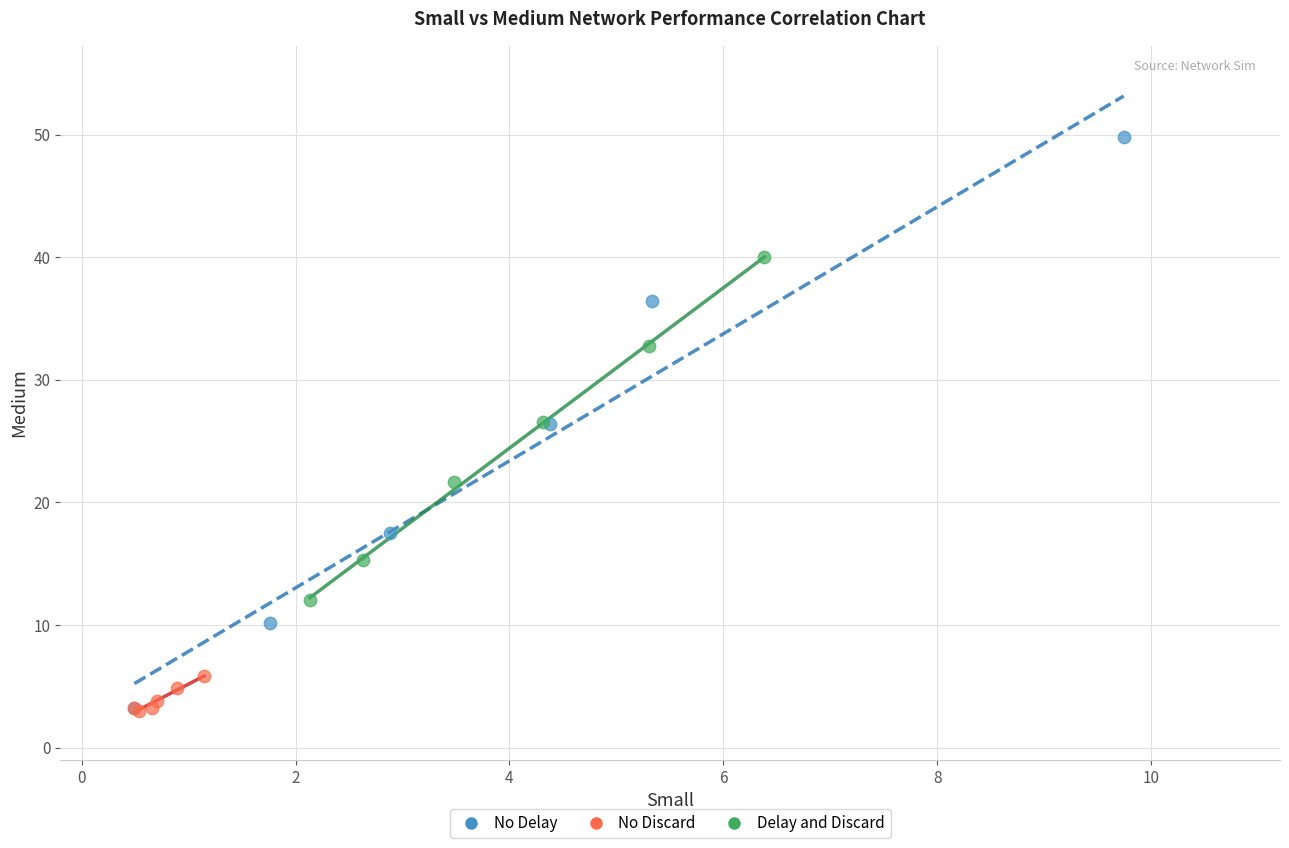

Which series reaches the maximum Y coordinate?

No Delay